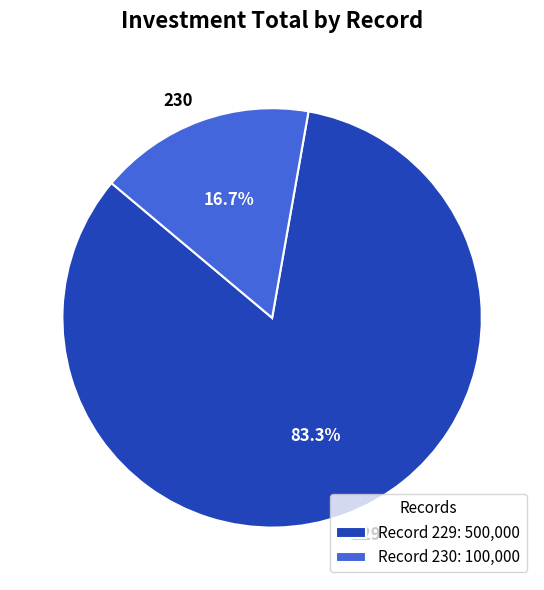

What is the majority slice?

229